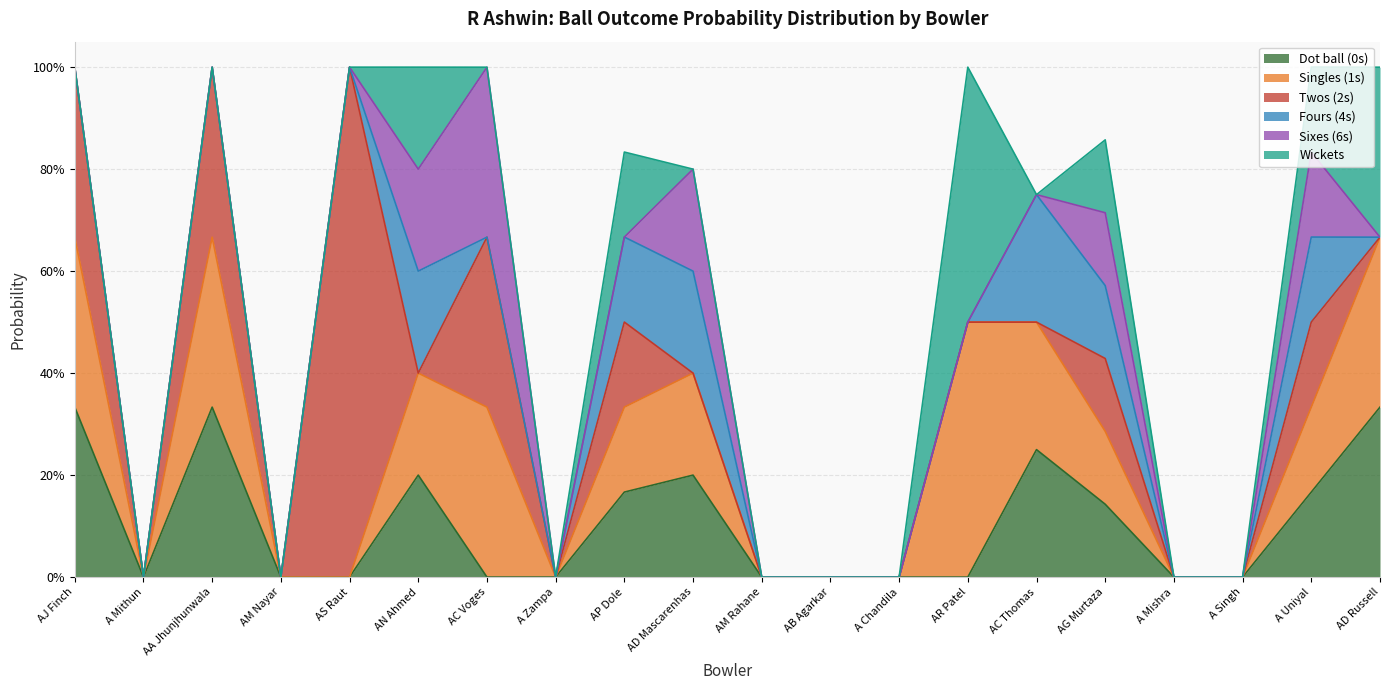

What is the maximum value for 2s_prob?

1.0